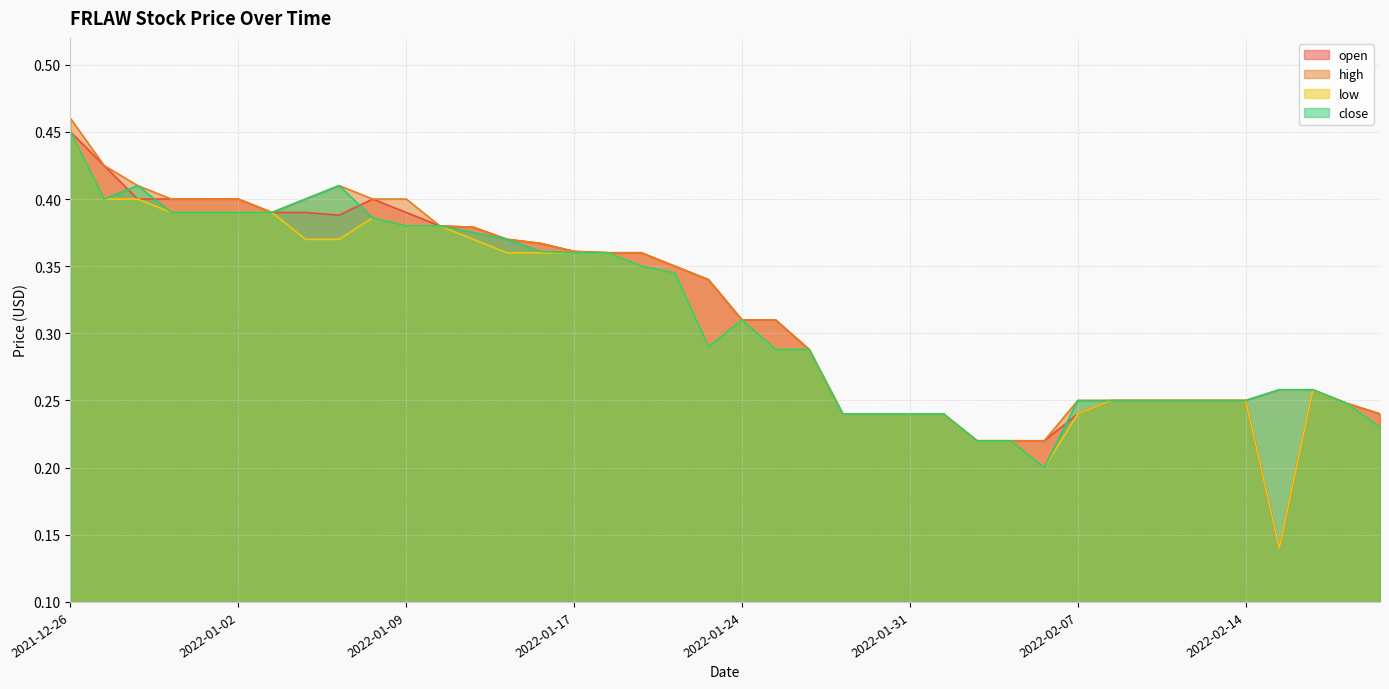

What is the maximum value shown in the chart?

0.5